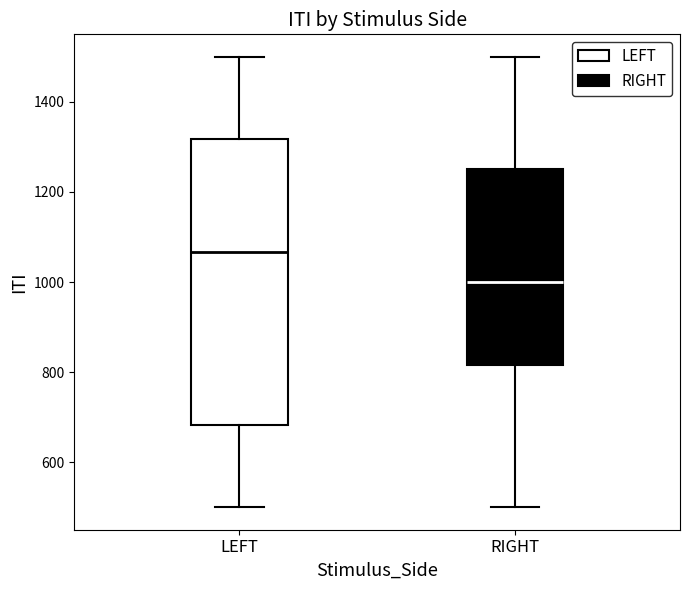

Which box has the highest median line?

LEFT